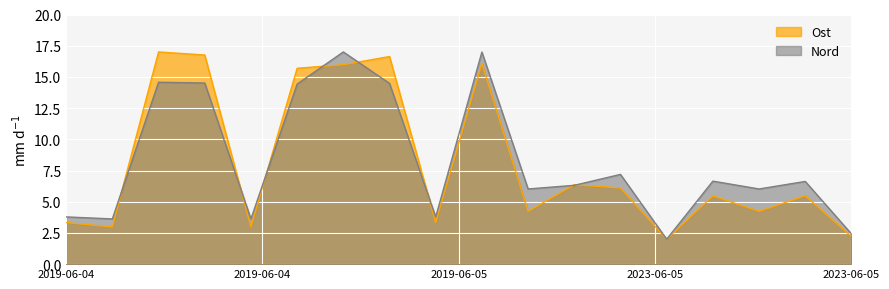

True or false: Nord has a value of 2.4 at 2023-06-05.

True